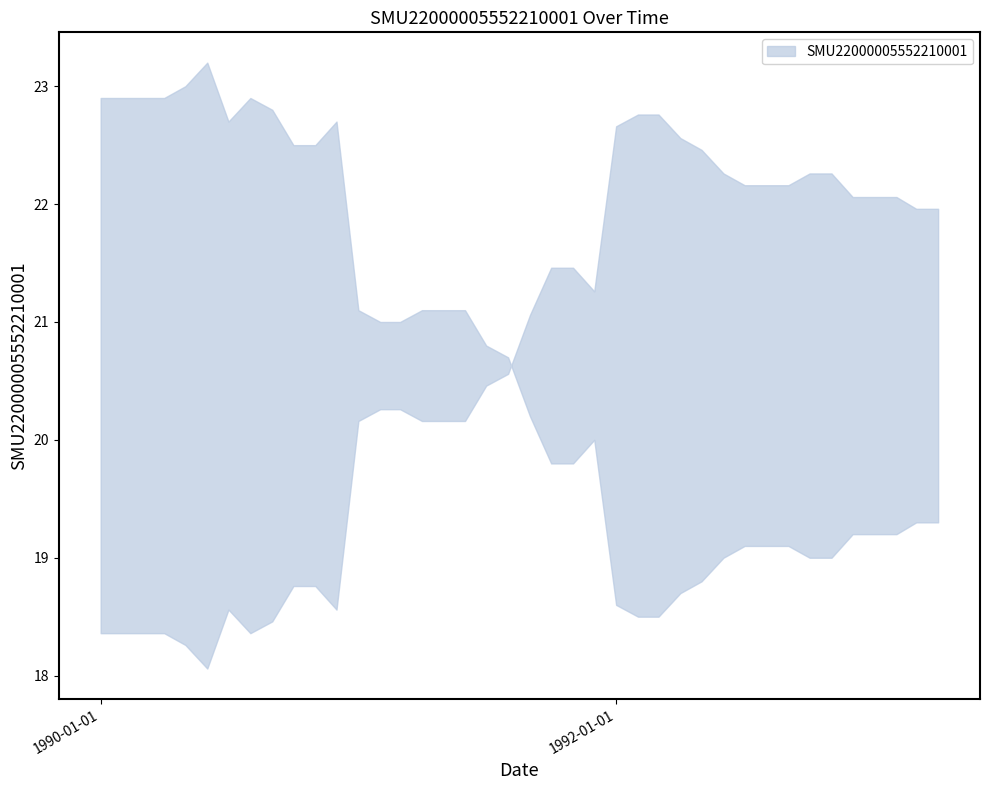

List the labels in order of value, smallest first.

1992-01-01, 1992-07-01, 1993-01-01, 1993-07-01, 1994-01-01, 1994-07-01, 1991-07-01, 1995-01-01, 1995-07-01, 1991-01-01, 1996-01-01, 1996-07-01, 1997-01-01, 1997-07-01, 1998-01-01, 1998-07-01, 2002-01-01, 2002-07-01, 1990-07-01, 1999-01-01, 2001-07-01, 1990-01-01, 1999-07-01, 2001-01-01, 2000-01-01, 2000-07-01